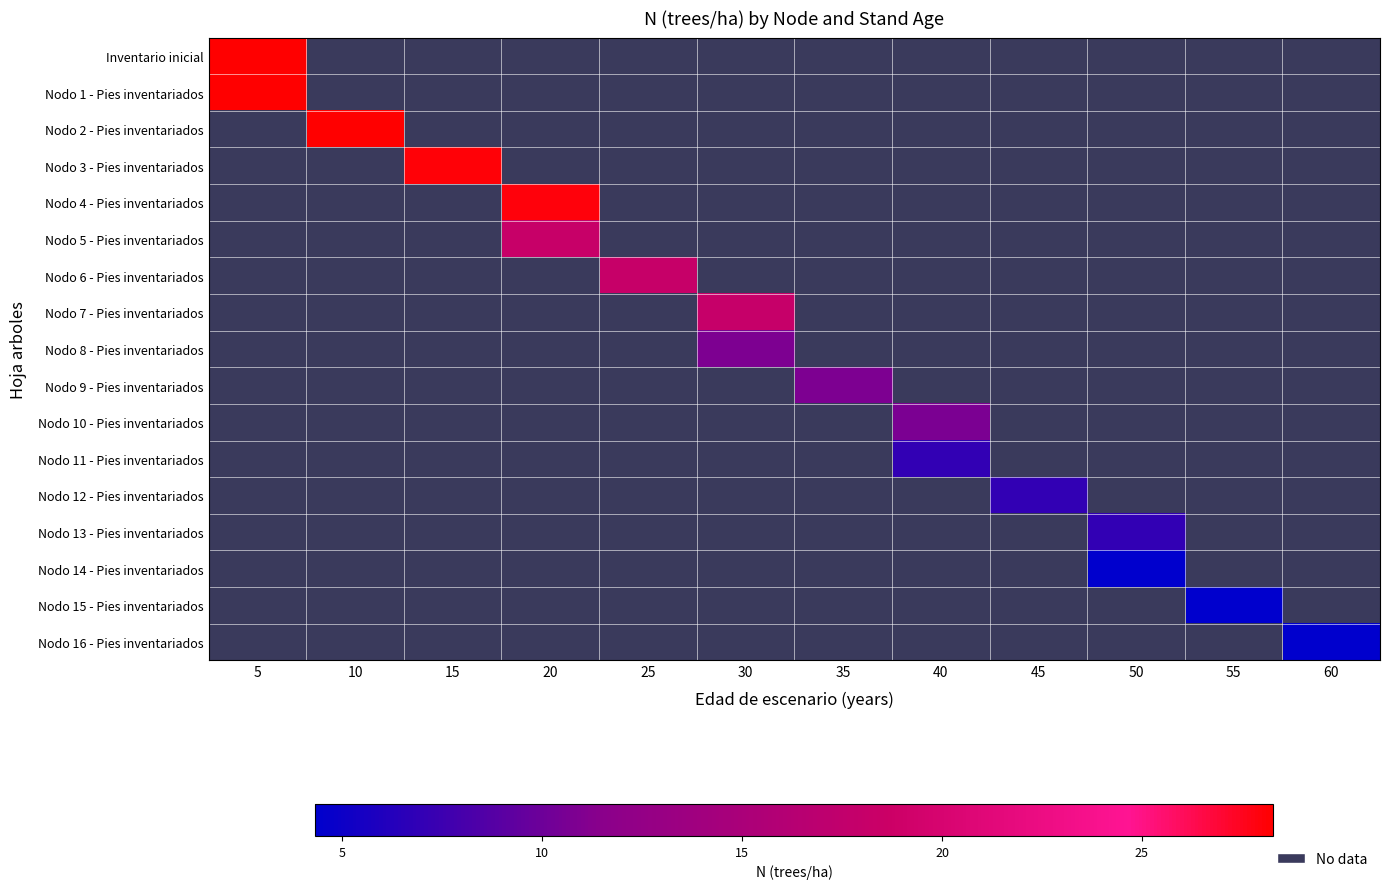

Which series has the widest spread of values?

Inventario inicial